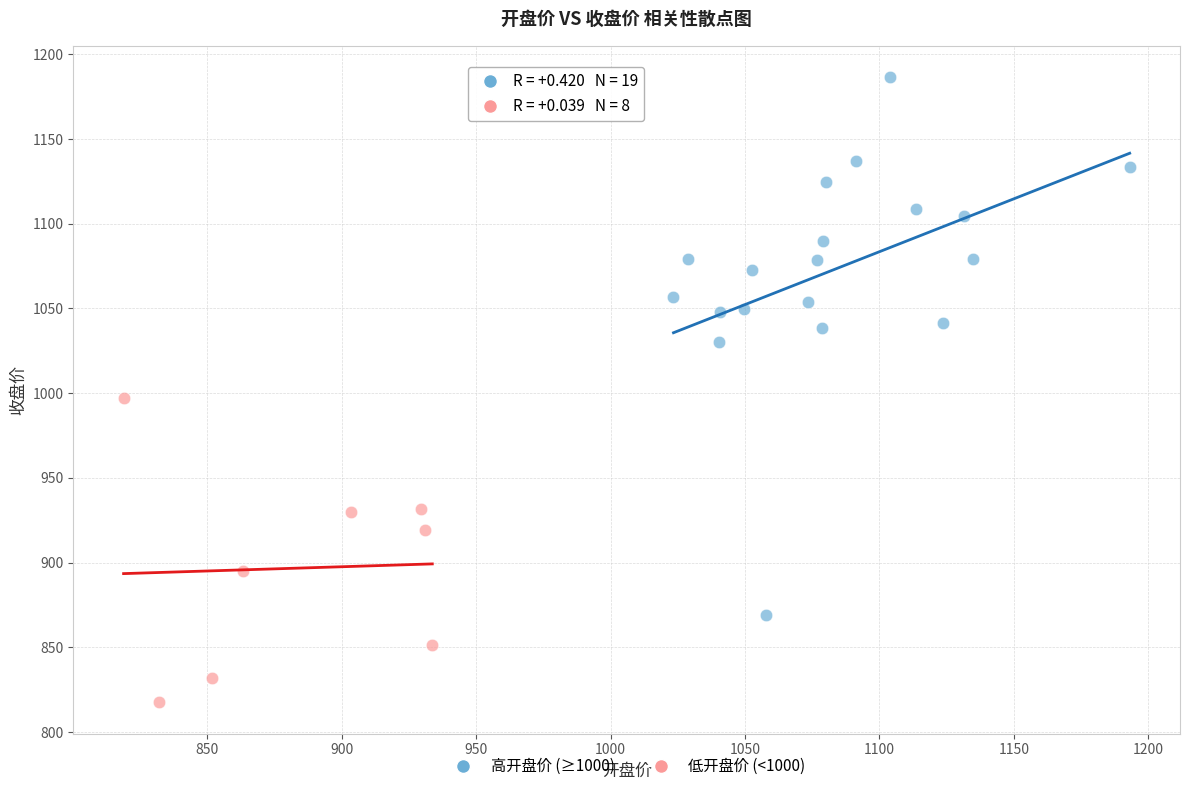

Which series contains the lowest Y value?

低开盘价 (<1000)